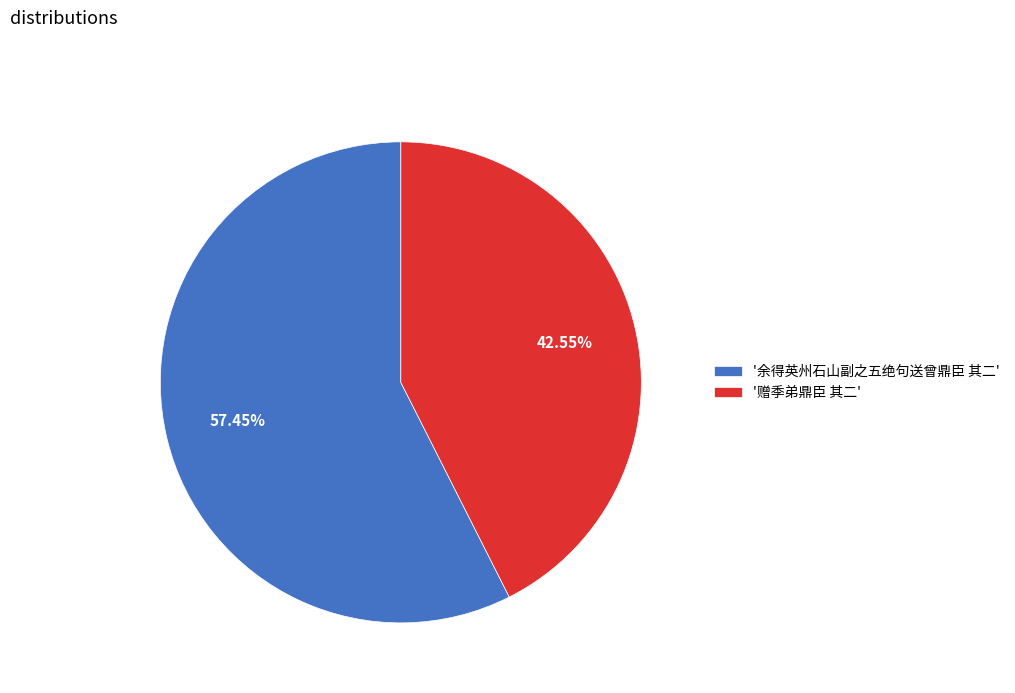

Which slice represents more than half of the pie?

'余得英州石山副之五绝句送曾鼎臣 其二'